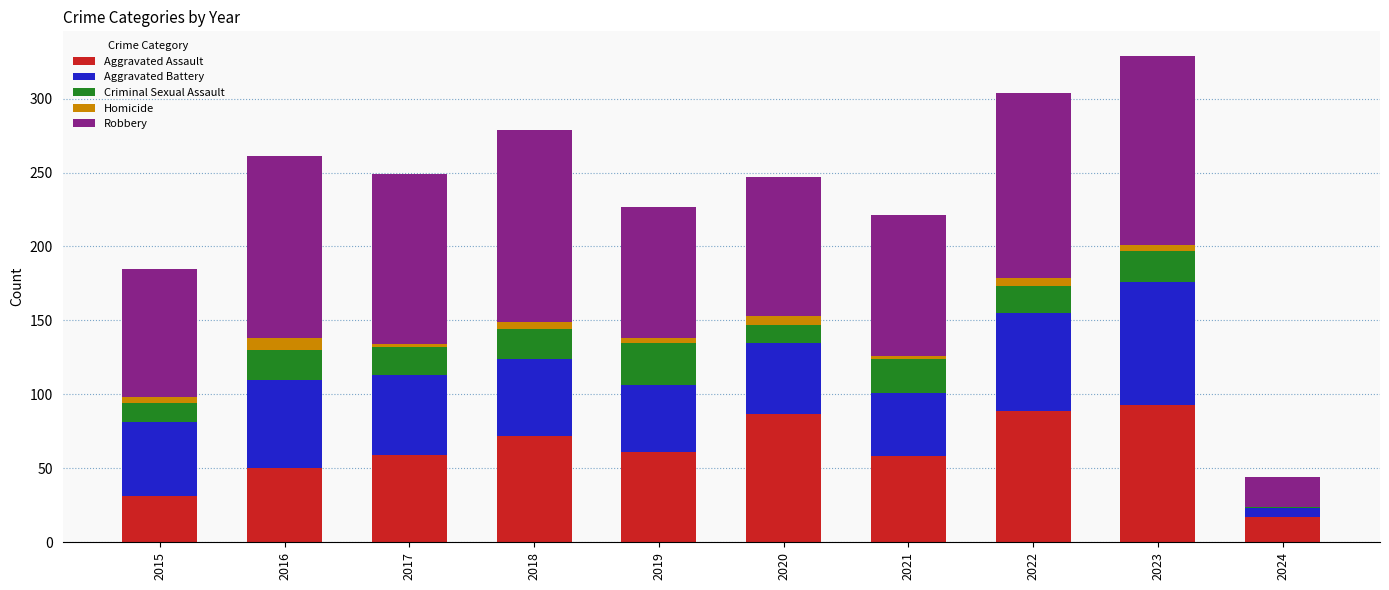

Are the bars grouped side by side (vs. stacked)?

No